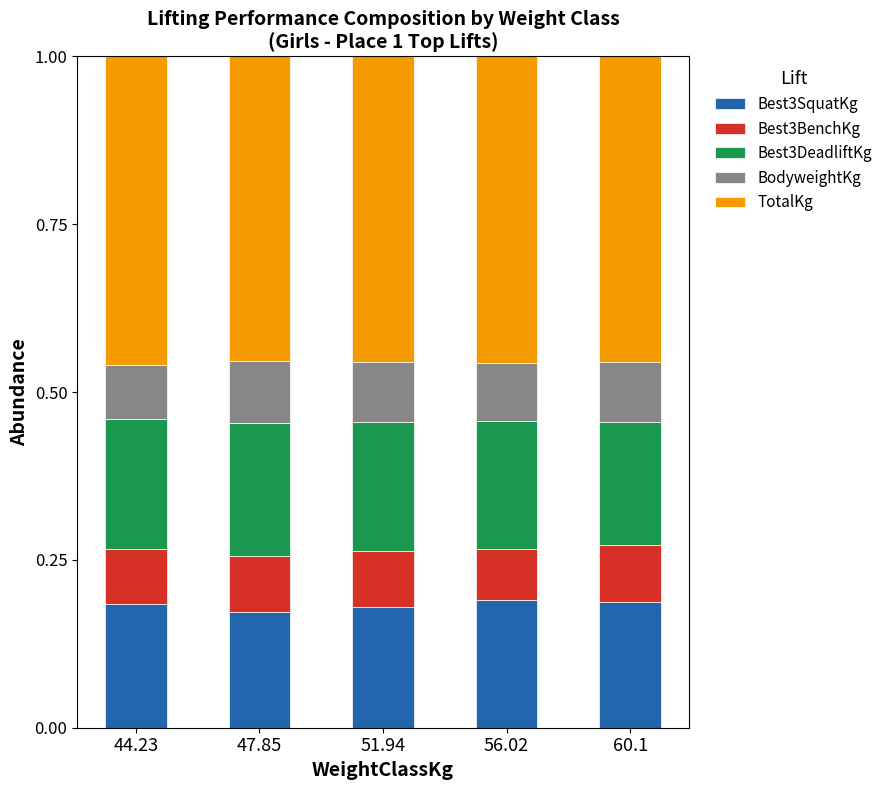

What is the total value across all series at 51.94?

1.0